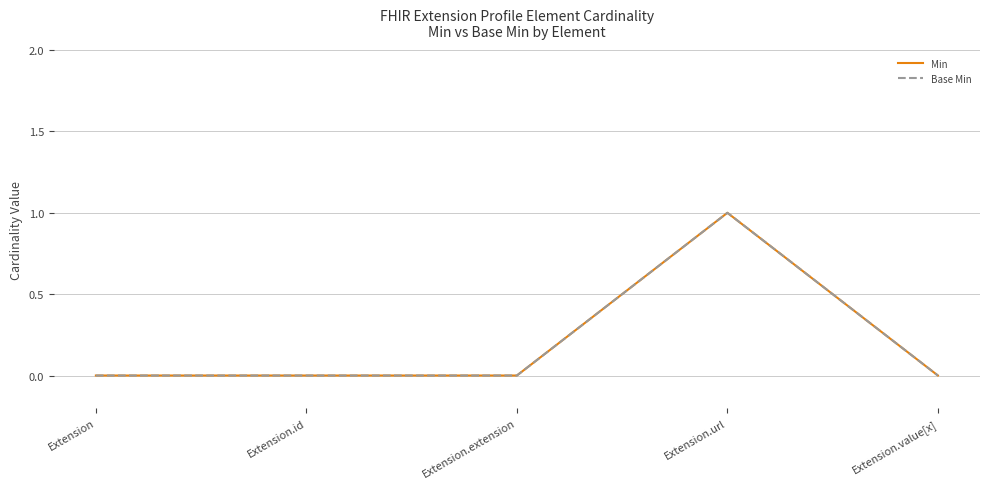

Between Extension and Extension.id, which is larger?

Extension